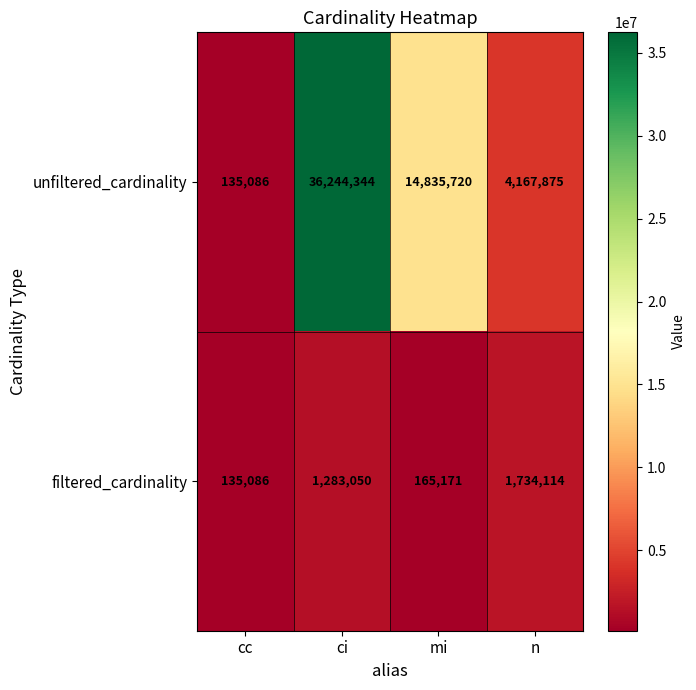

What is the approximate value of unfiltered_cardinality at ci, to the nearest 50?

36244350